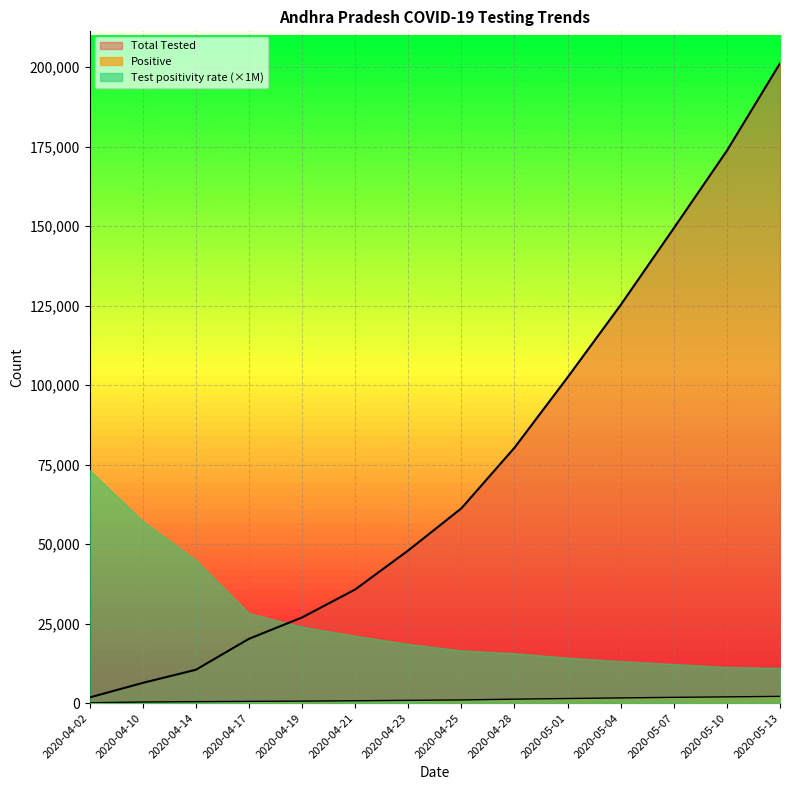

What is the value of the Total Tested point at the 9th from the left?

80334